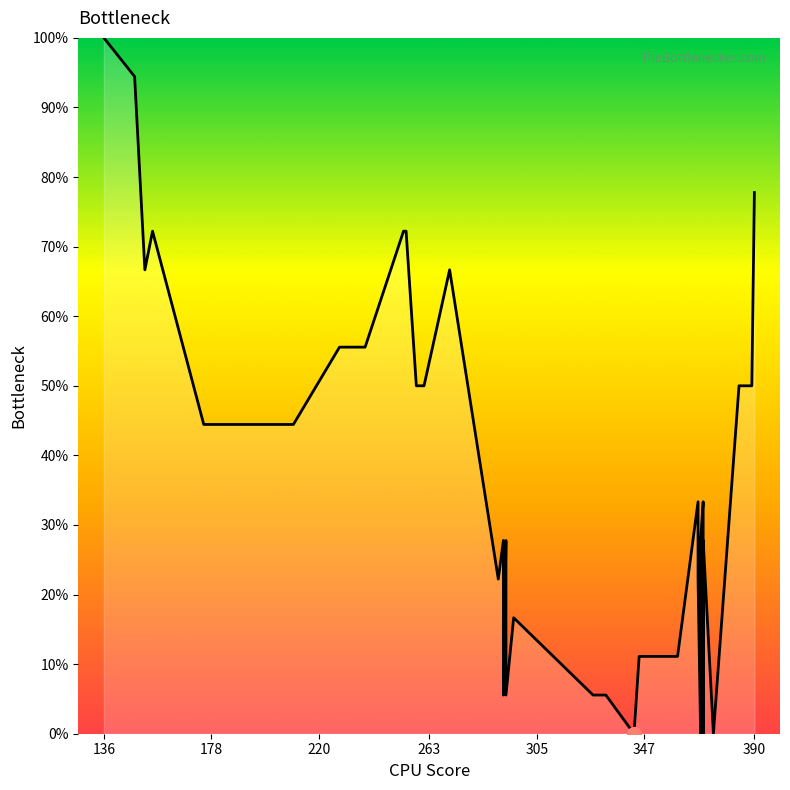

How many lines are shown in the chart?

1